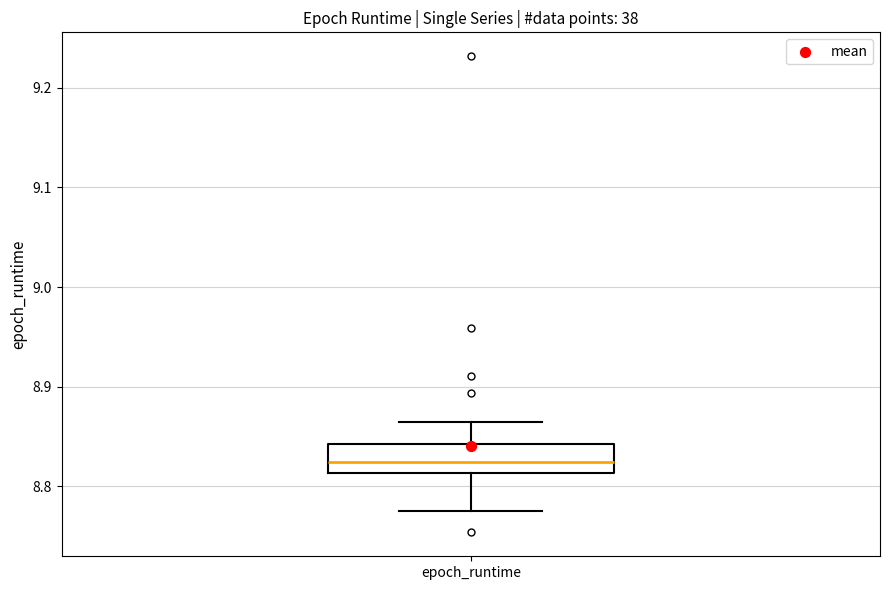

Transcribe this box plot: give where the median line is, the range the box spans, and where the two whiskers end, as read against the y-axis. The values are not printed on the chart, so give them approximately, as read against the axis.

median 8.82, box 8.81 to 8.84, whiskers 8.78 to 8.86